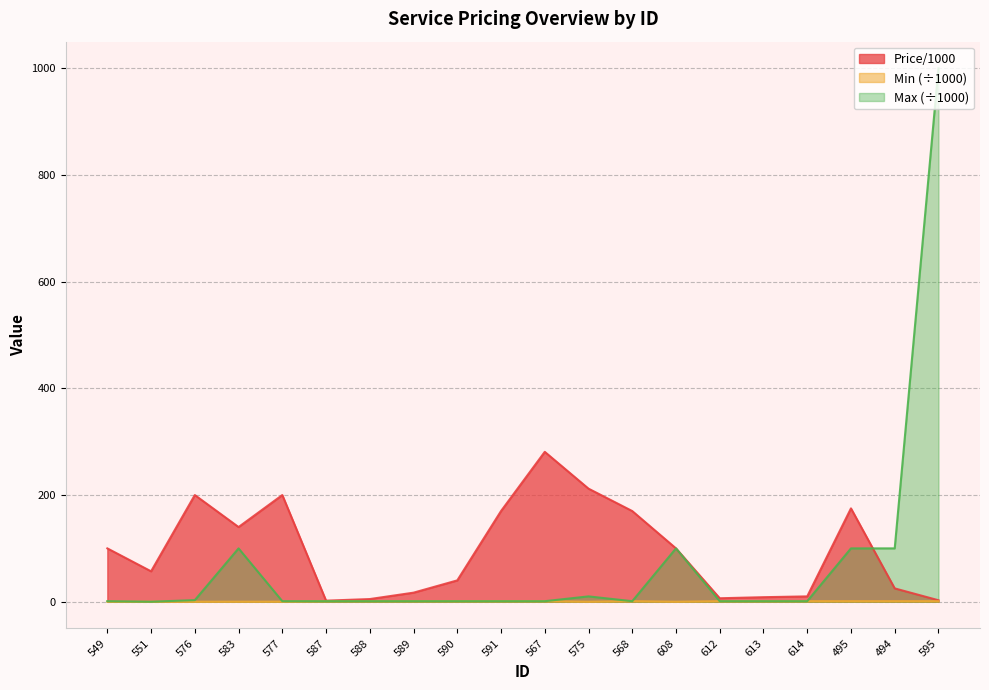

True or false: Min has a value of 1.6 at 595.

False